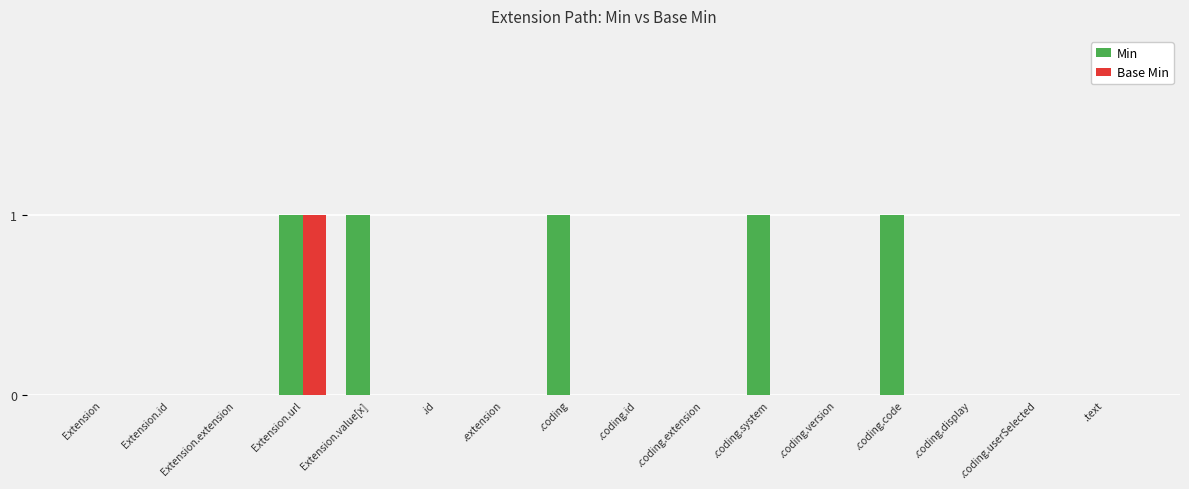

What is the sum of all Min values?

5